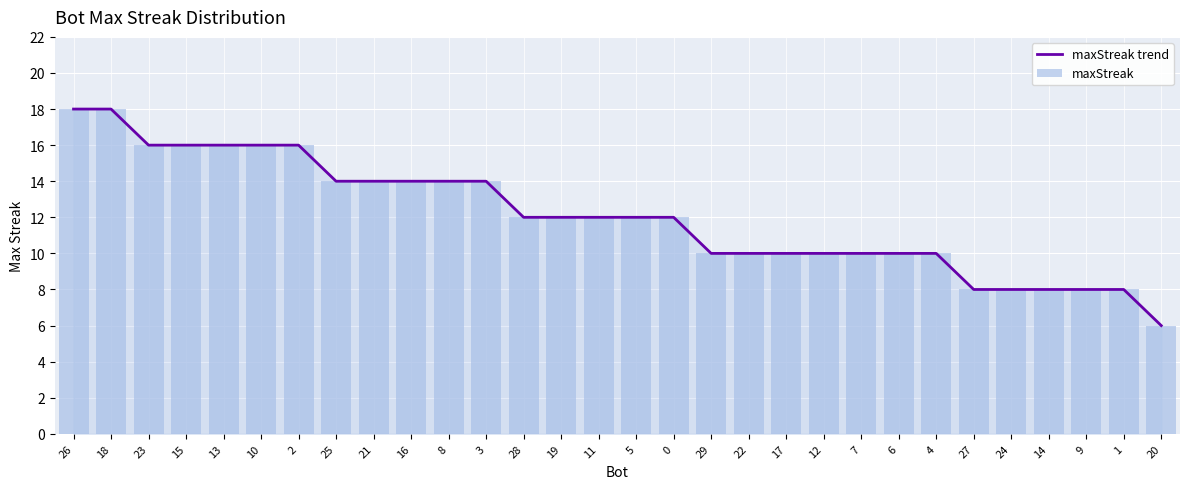

Which series has the largest total across all categories?

maxStreak trend